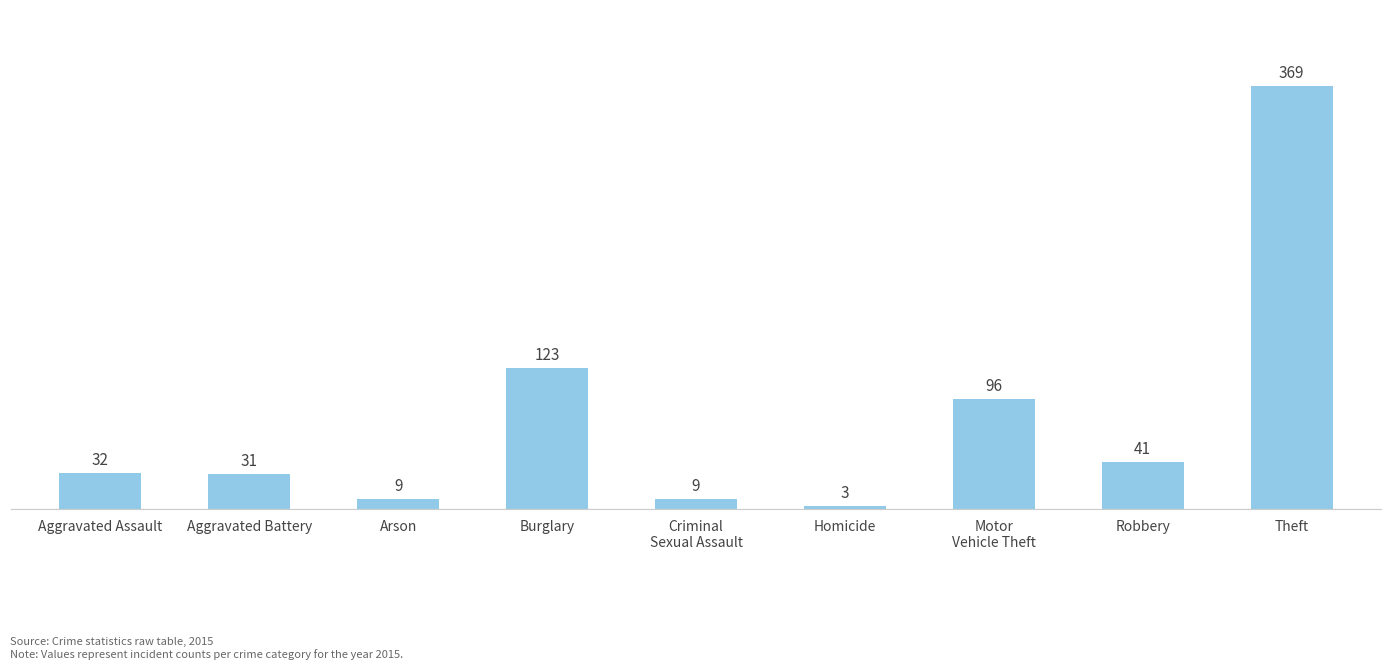

Which category has the lowest value across all series?

Homicide